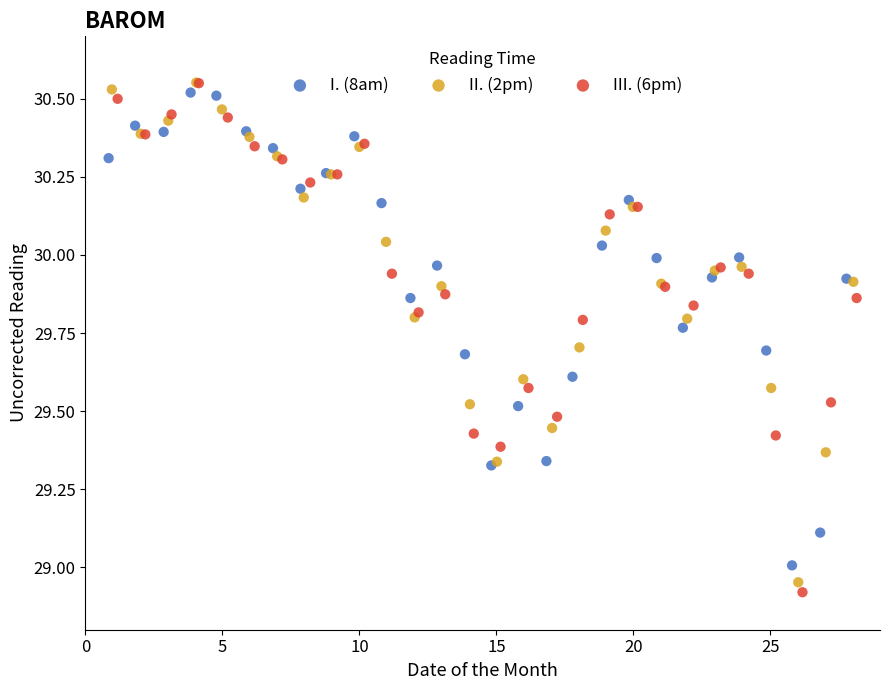

Which series has the widest spread of Y values?

III. (6pm)